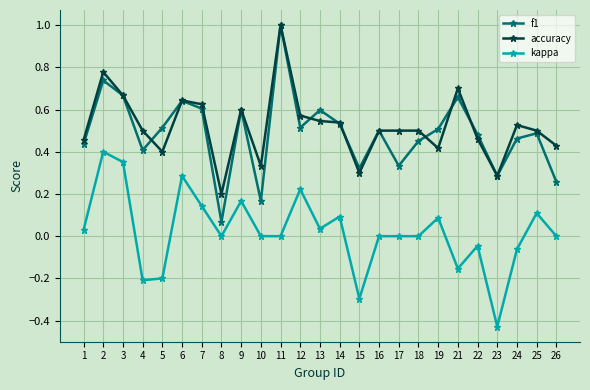

The kappa series shows 0.5 at 3. True or false?

False